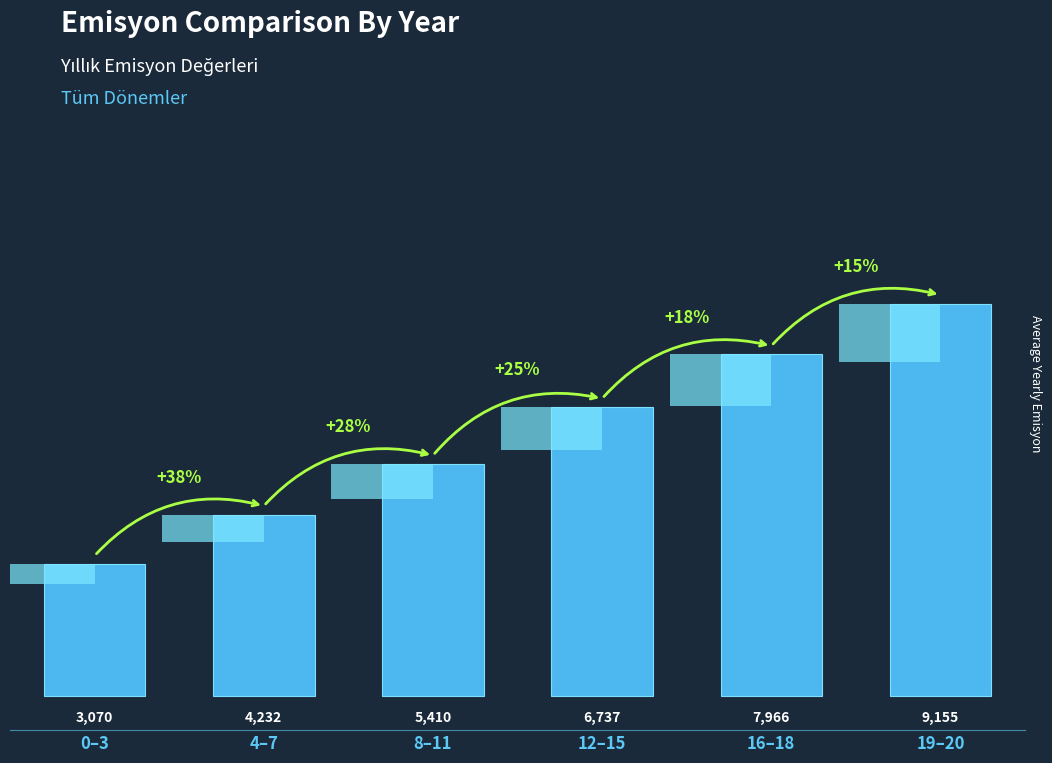

Reading left to right, extract all data points from this chart.

3070	4232	5410	6737	7966	9155